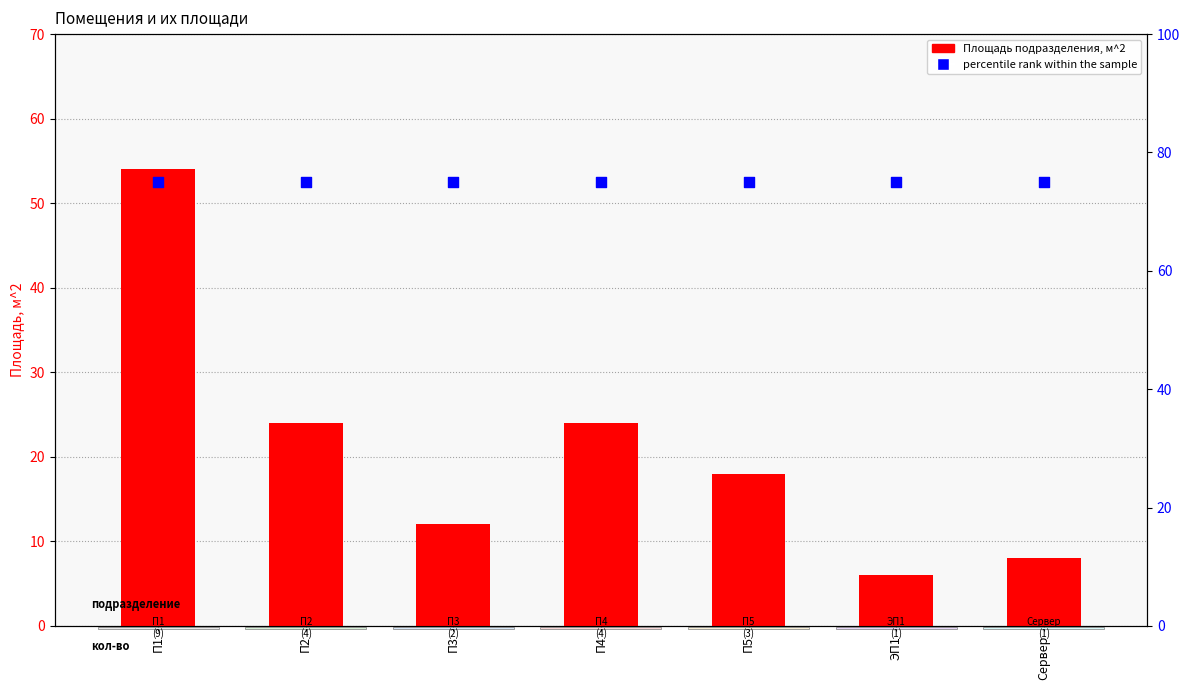

What are all the series names shown in the legend?

Площадь подразделения, м^2, percentile rank within the sample